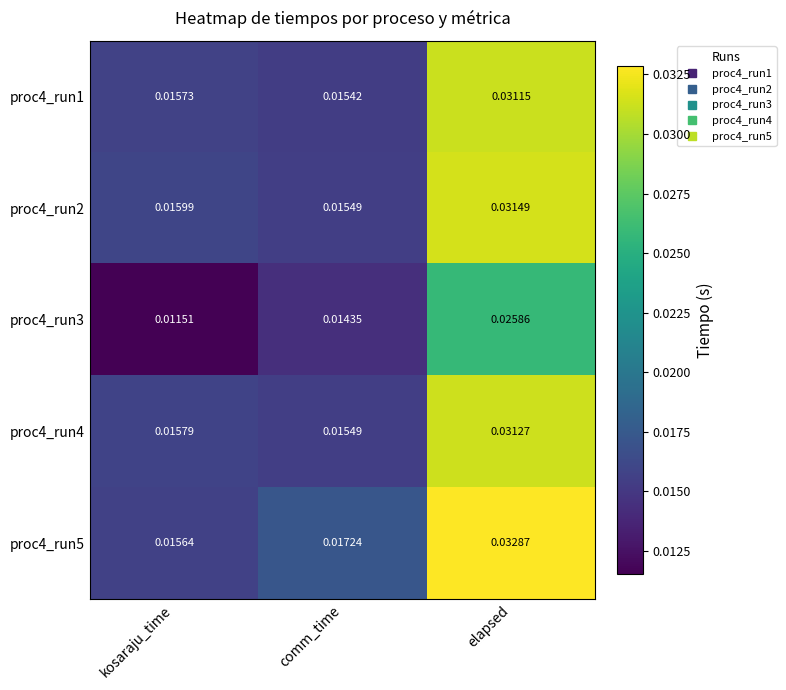

At which label does proc4_run5 reach its minimum?

kosaraju_time